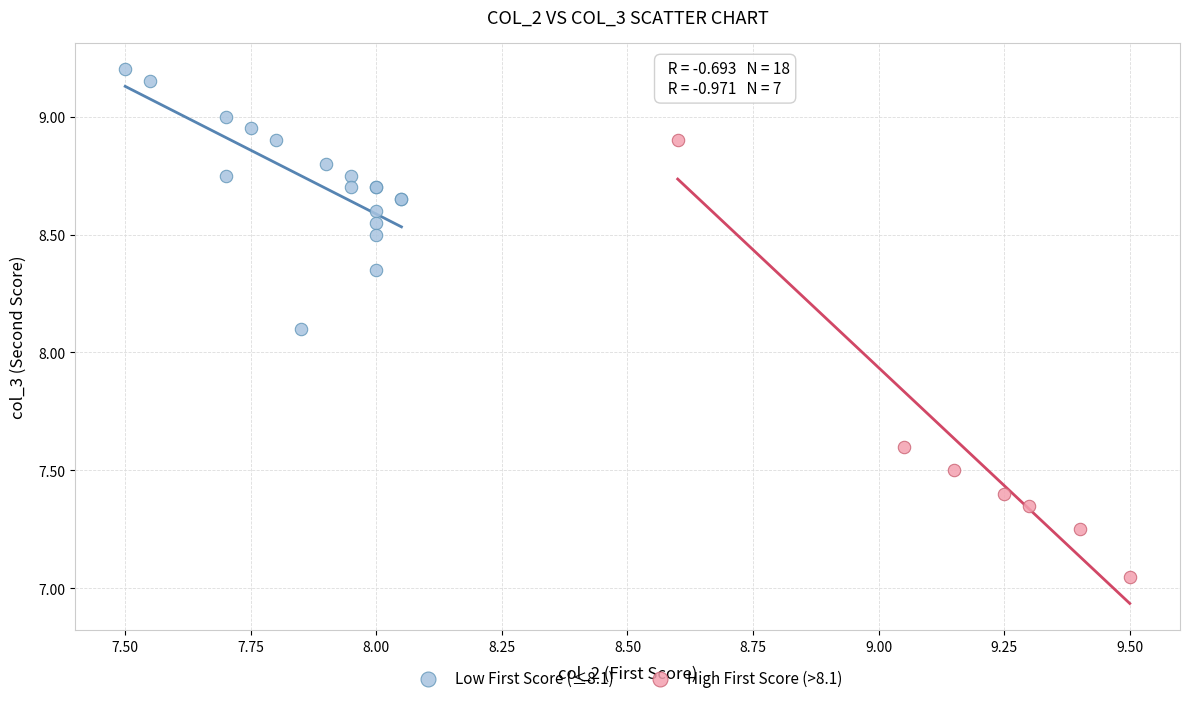

Which series reaches the minimum Y coordinate?

High First Score (>8.1)